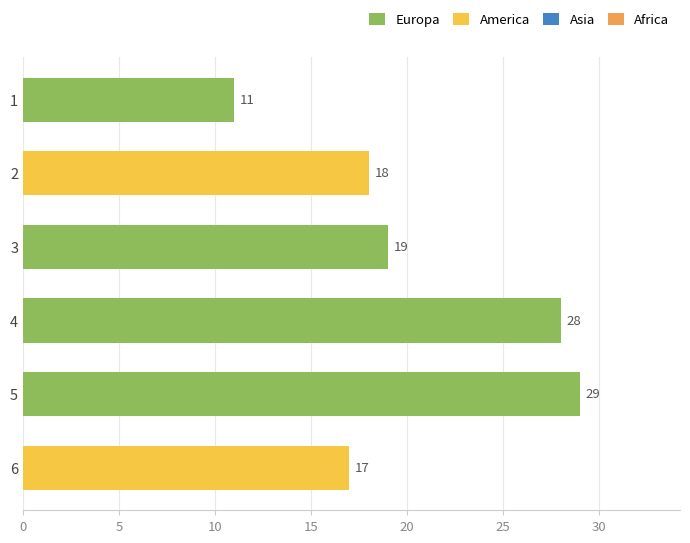

List the labels in order of value, largest first.

5, 4, 3, 2, 6, 1